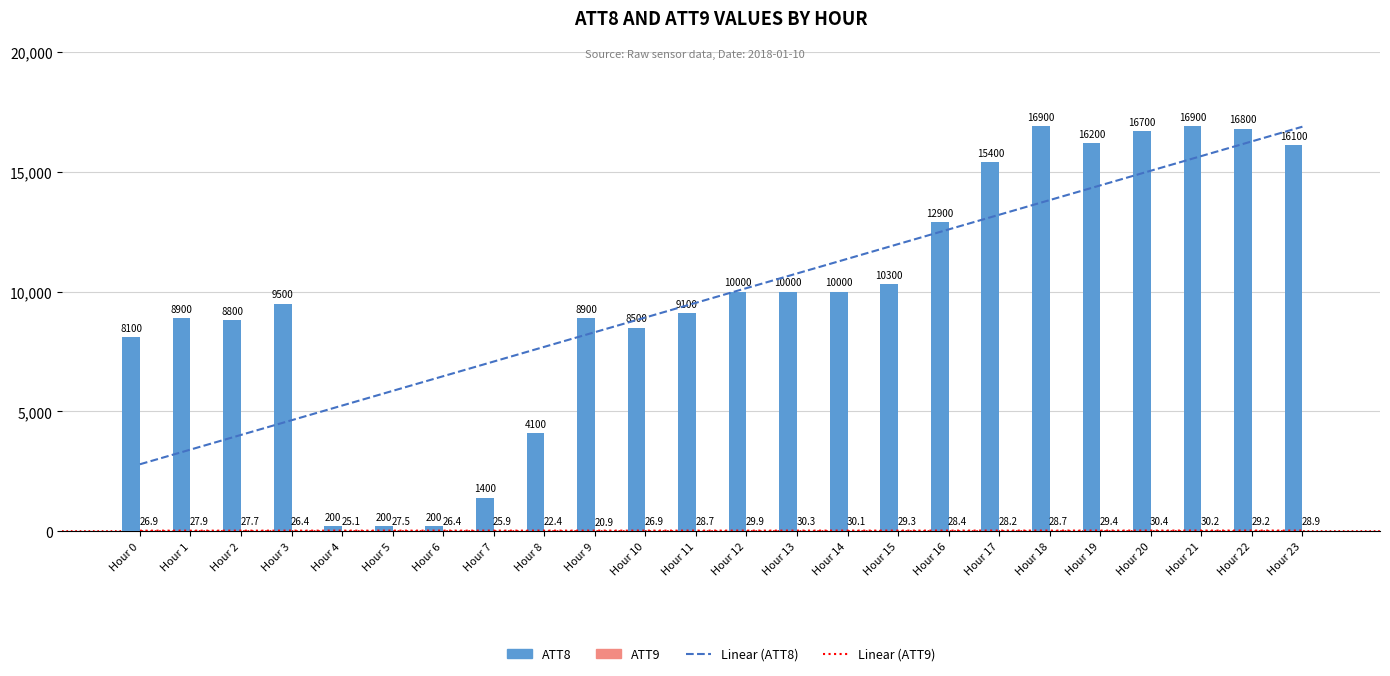

At which category is the sum across all series the highest?

Hour 22